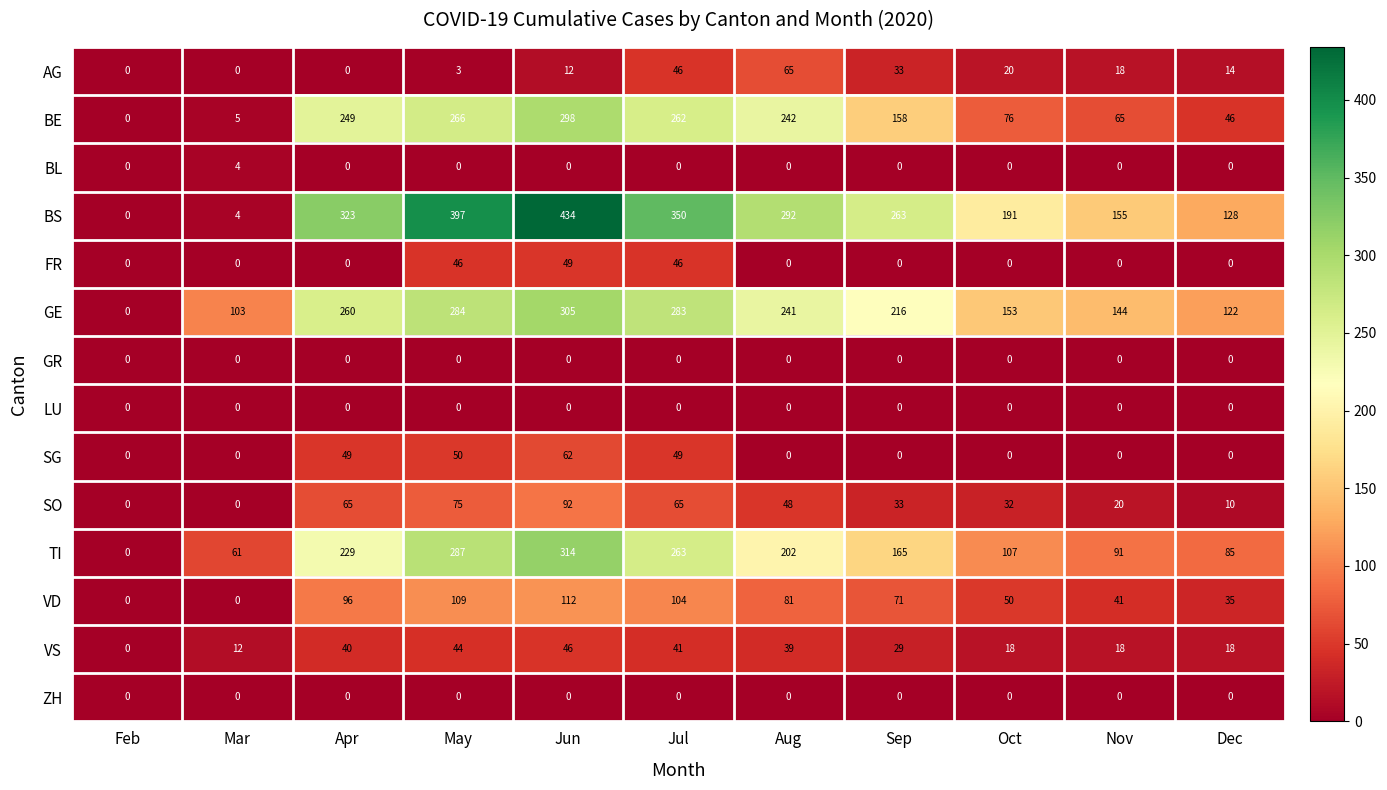

Between Feb and Jun, which series saw the biggest shift?

BS